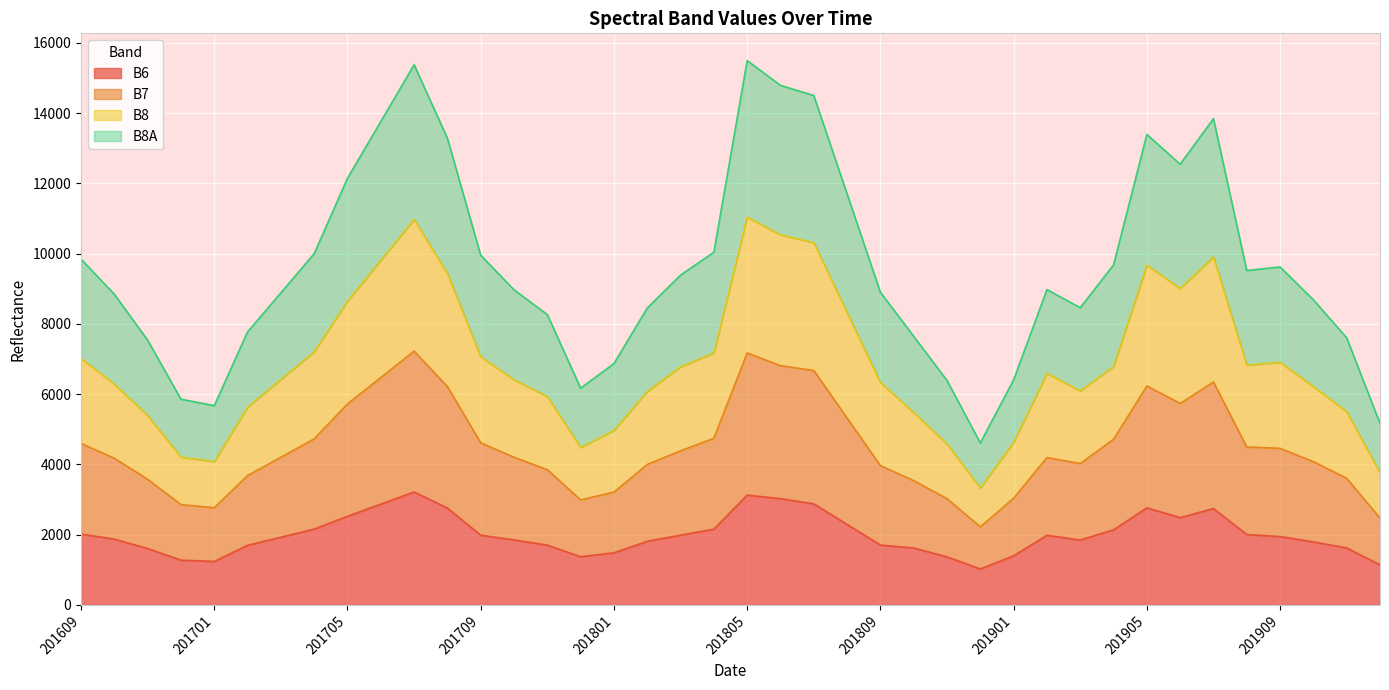

What is the minimum value for B6?

1024